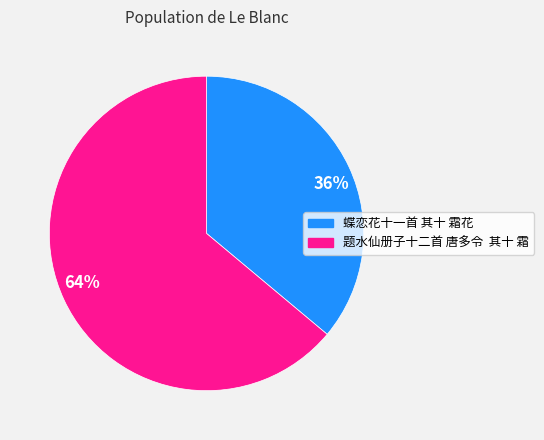

Is the sum of 36% and 64% greater than half?

Yes